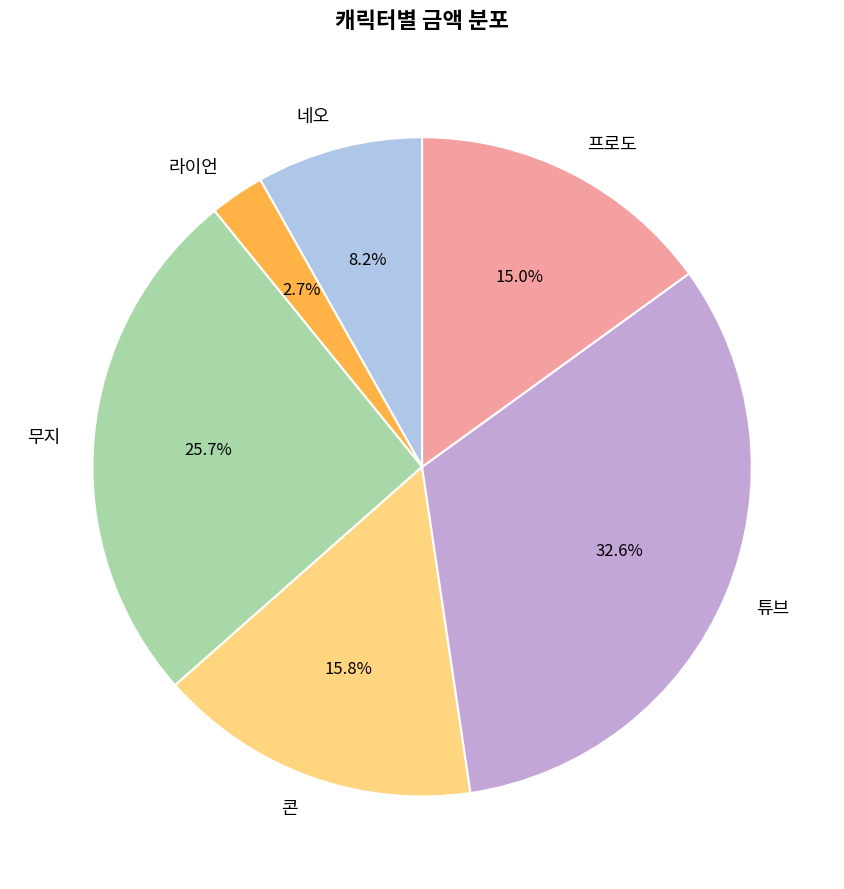

Is there any slice that represents more than half of the pie?

No